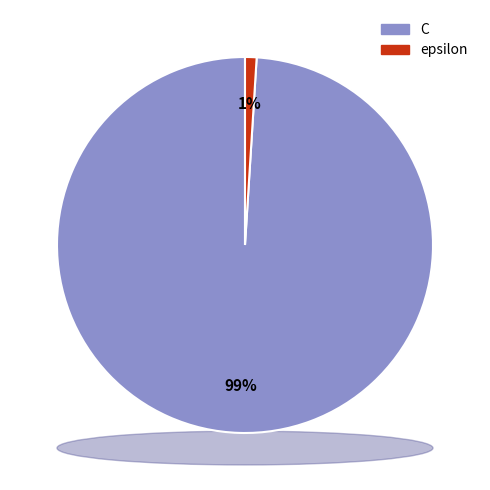

Is the sum of epsilon and C greater than half?

Yes